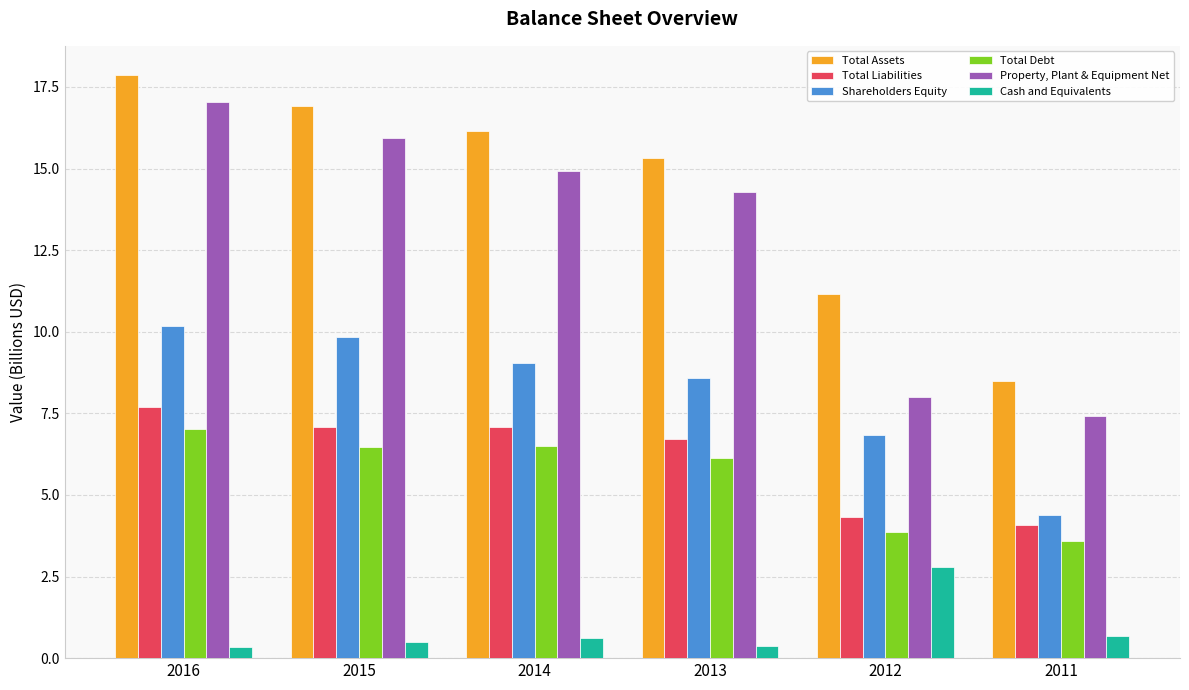

Where does the Total Liabilities series first go above 7?

2016